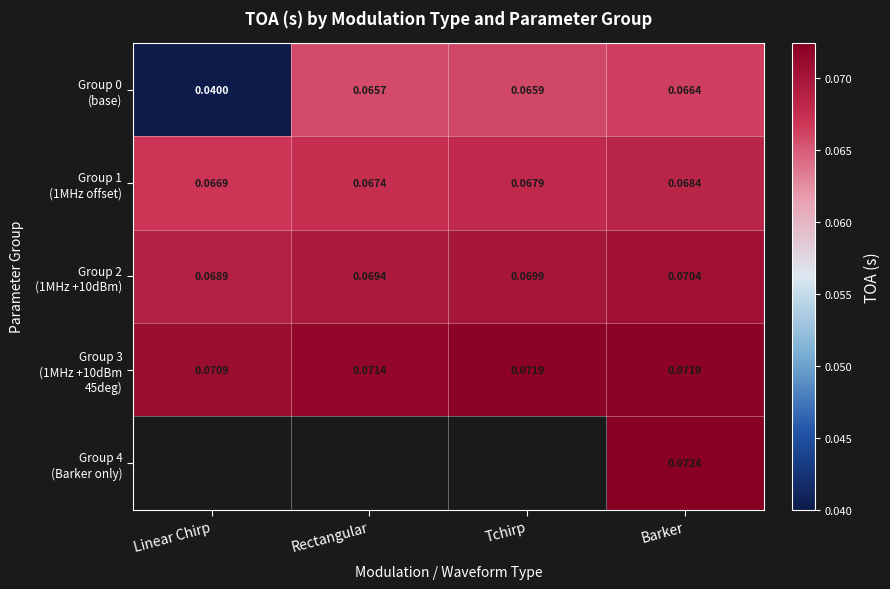

At which label is Group 1 (1MHz offset) closest to 0?

Linear Chirp